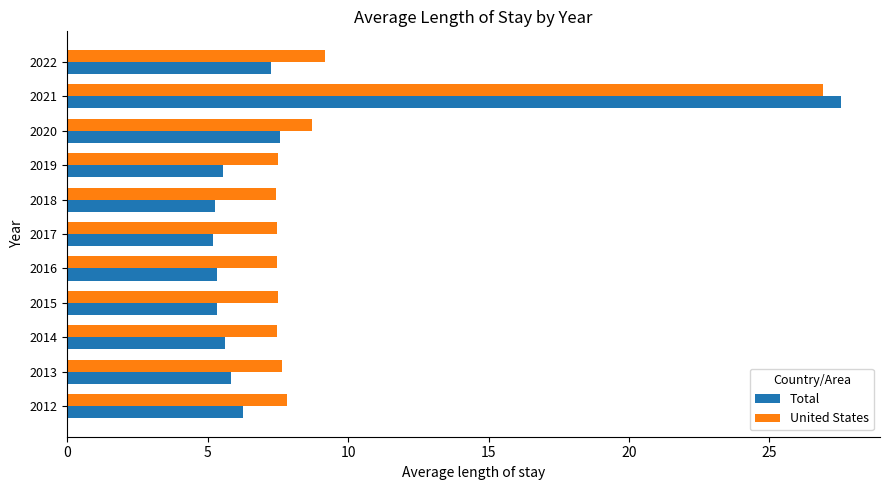

The value of United States at 2017 is 7.5. True or false?

True